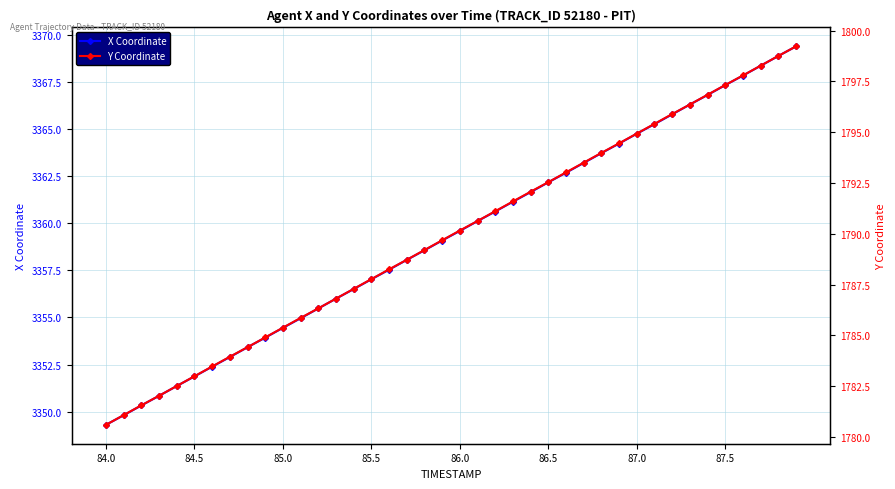

List the series in order of their overall mean, highest first.

X Coordinate, Y Coordinate